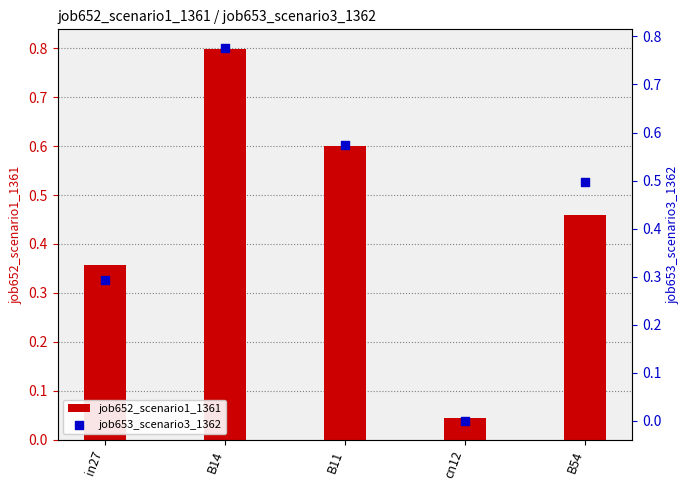

At which category is the sum across all series the highest?

B14